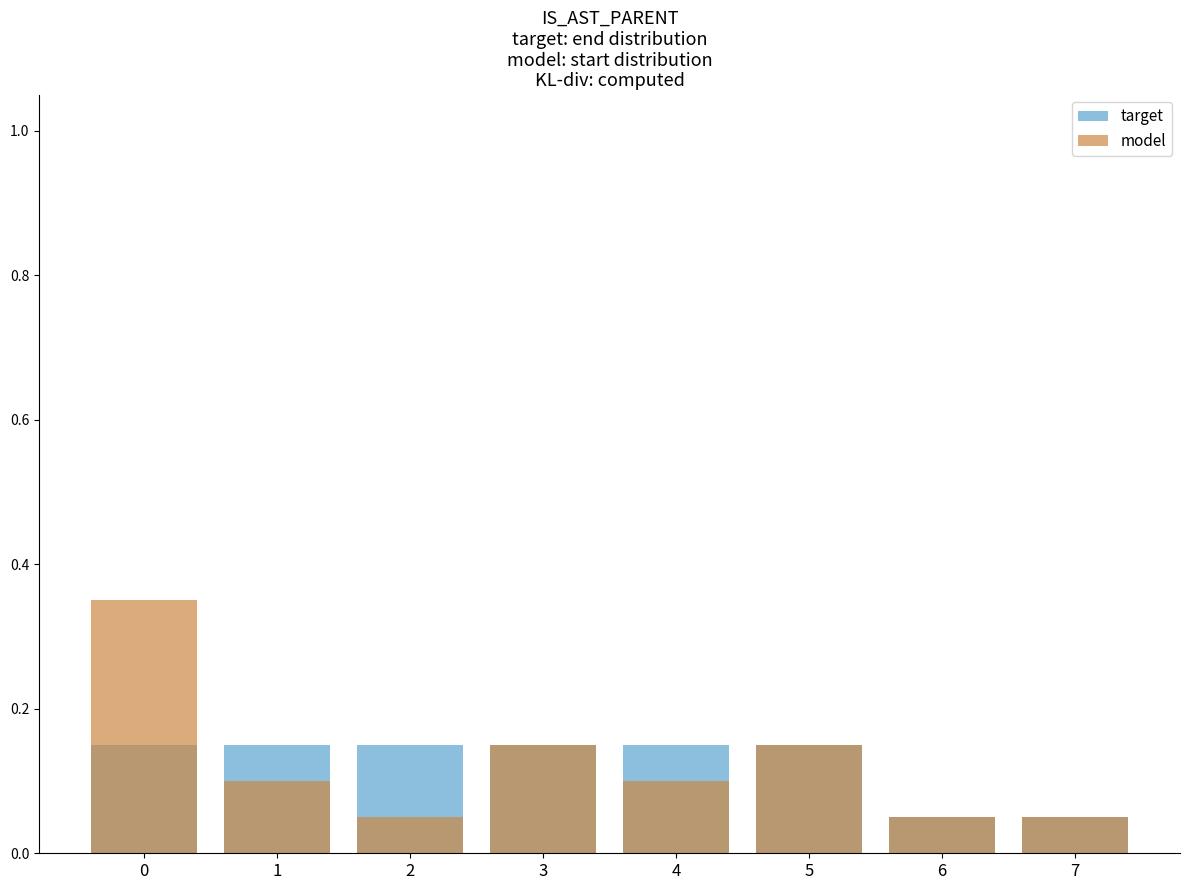

What is the sum of all target values?

1.0